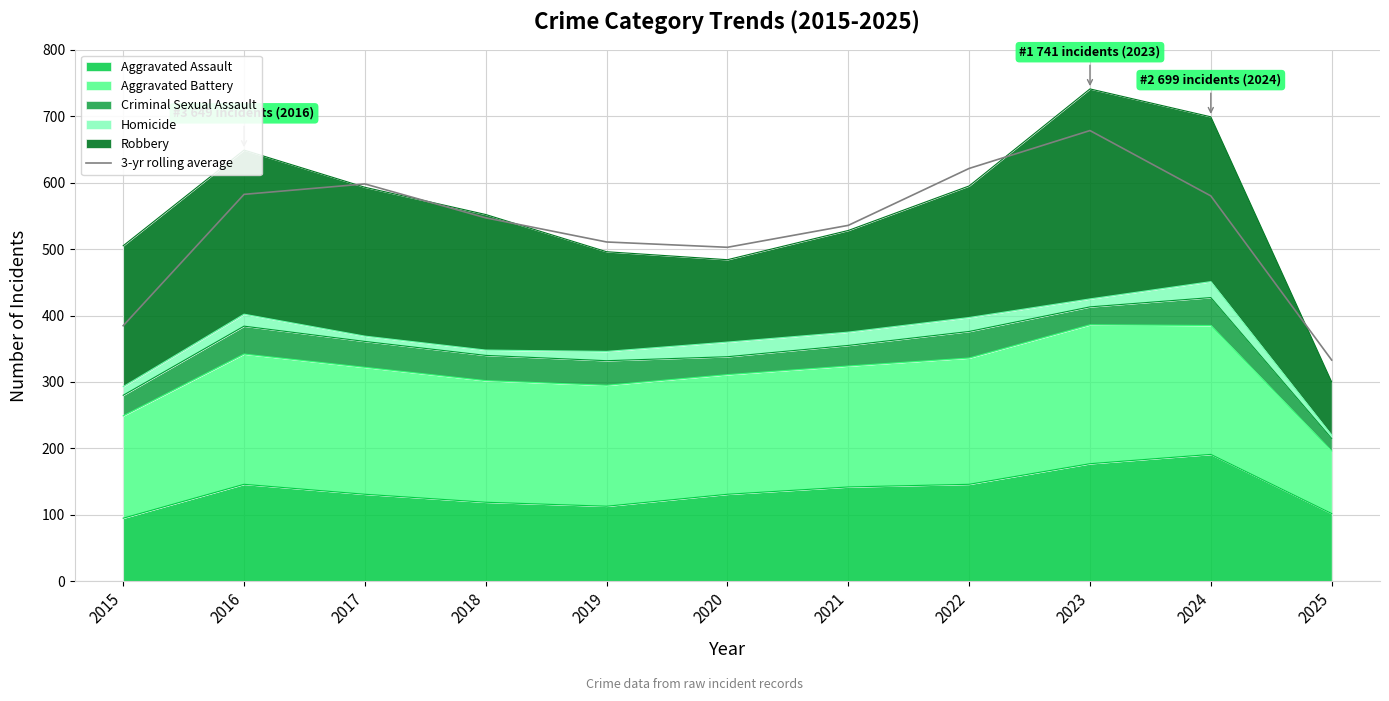

How many points are lower than both their immediate neighbors (excluding endpoints)?

1